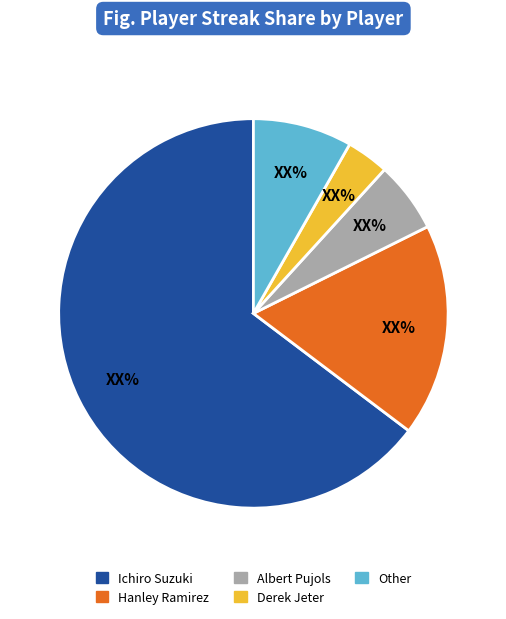

Count the number of slices in the pie.

5